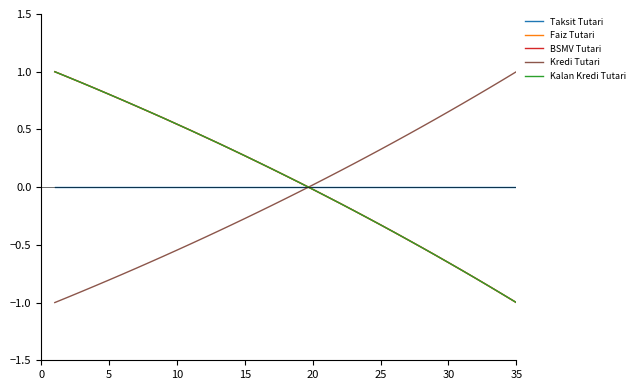

True or false: Kredi Tutari and Faiz Tutari intersect in this chart.

True